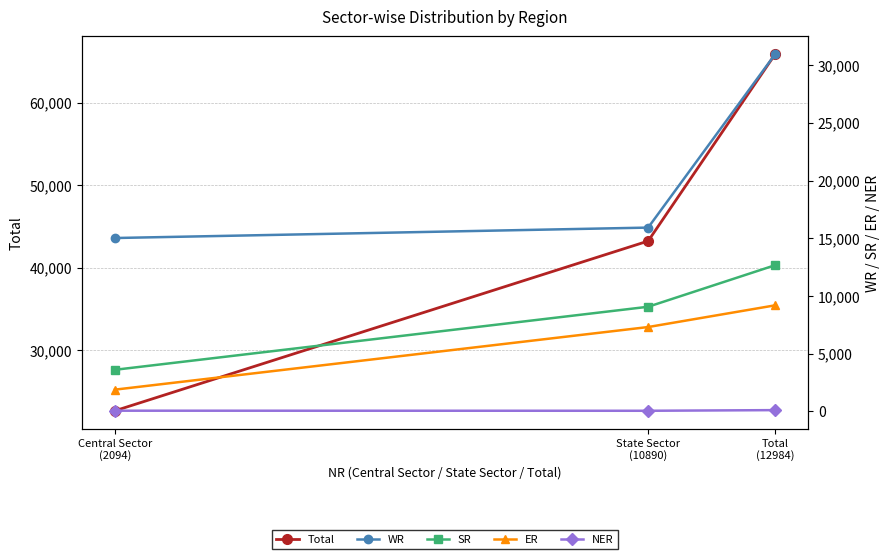

What is the difference between the SR values at Central Sector
(2094) and Total
(12984)?

9062